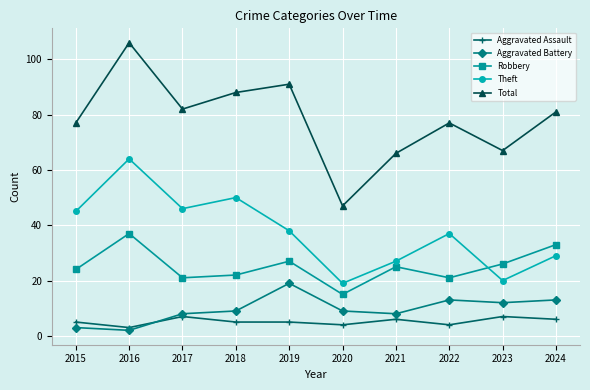

Between 2016 and 2023, which series saw the biggest shift?

Theft